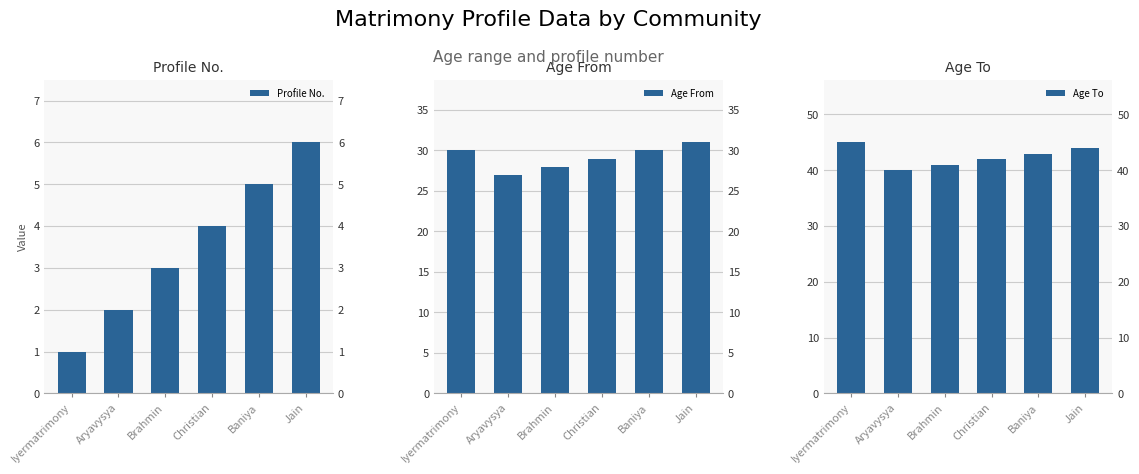

What are all the series names shown in the legend?

Profile No., Age From, Age To